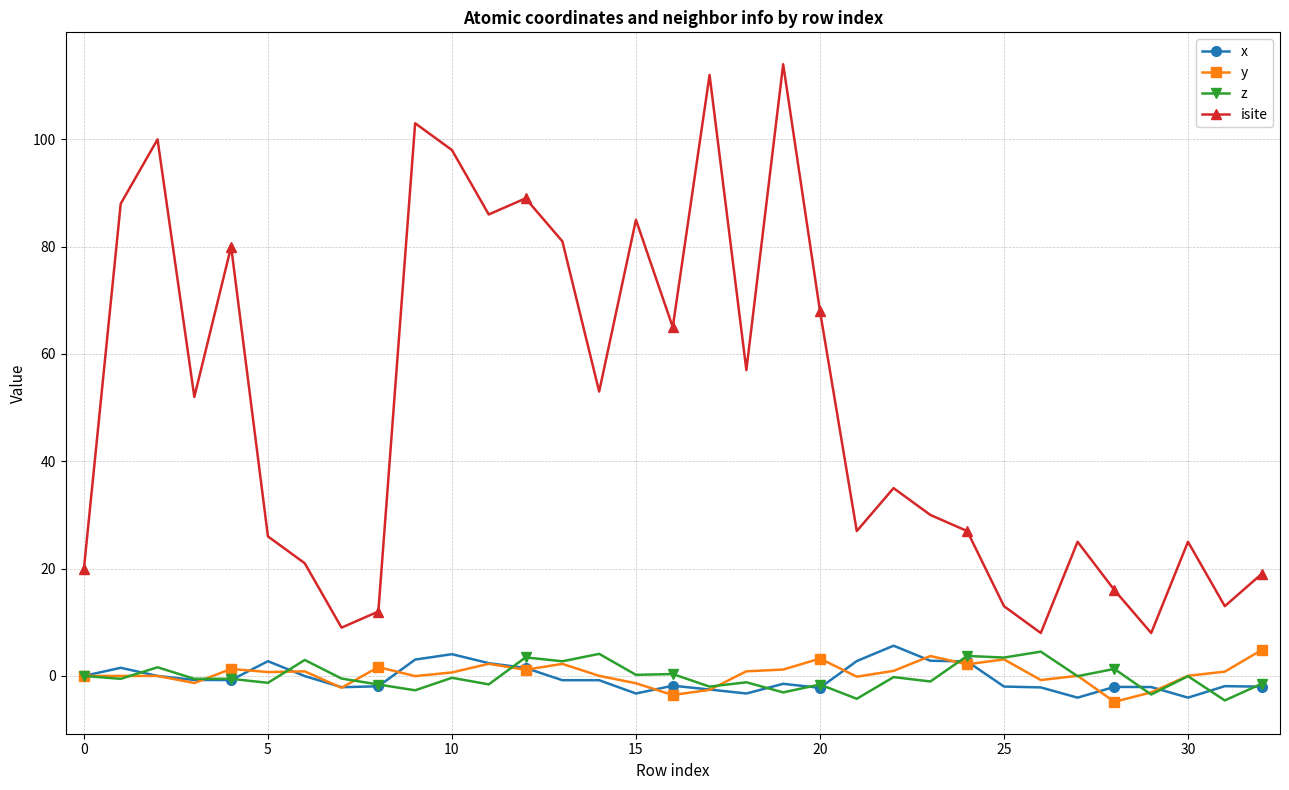

Which series has the widest spread of values?

isite